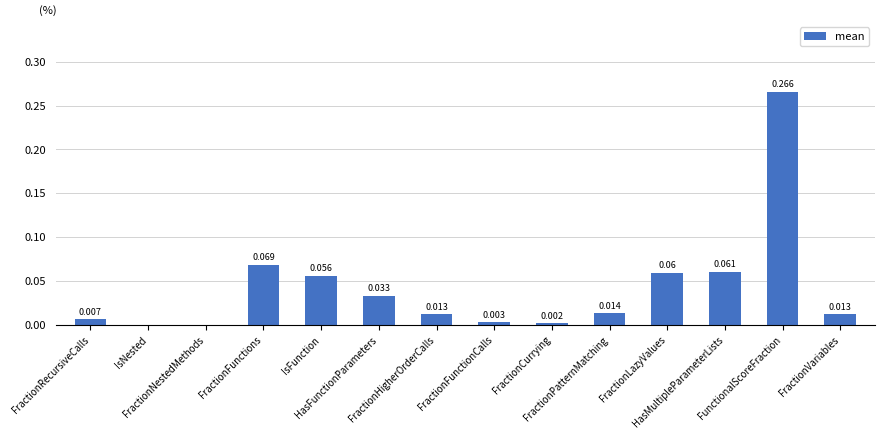

How many categories are shown in the chart?

14